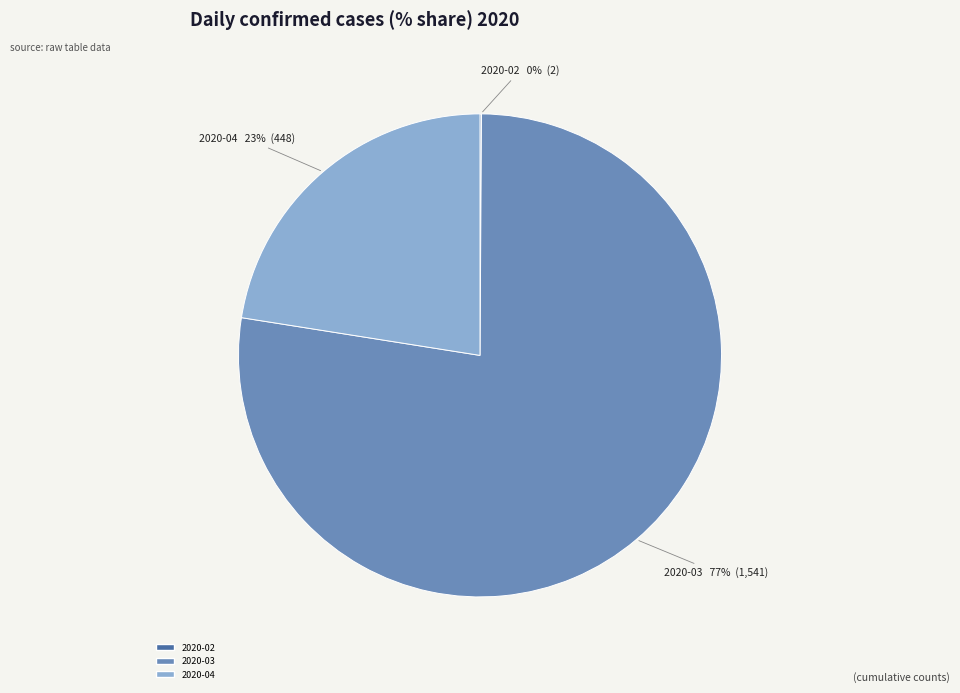

Does any single category account for the majority?

Yes